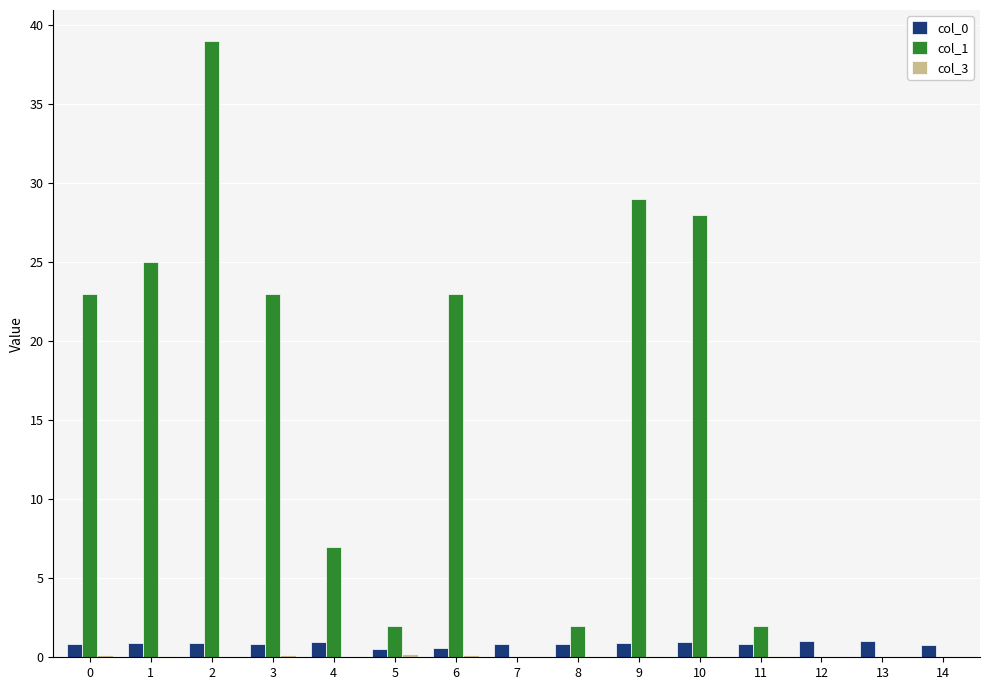

True or false: col_0 has a value of 0.9 at 2.

True